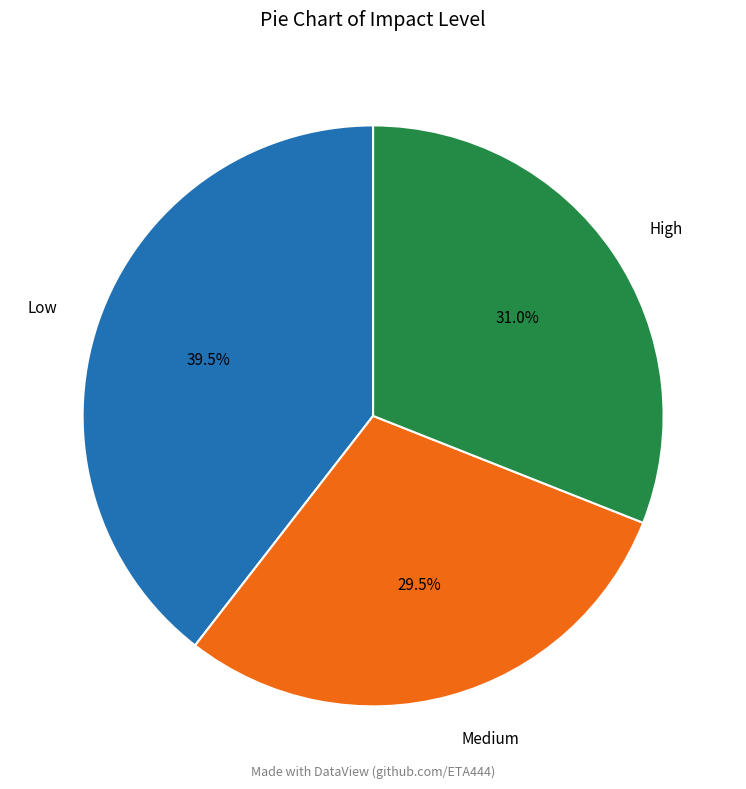

Combined, what portion of the pie is Medium and High?

60.5%